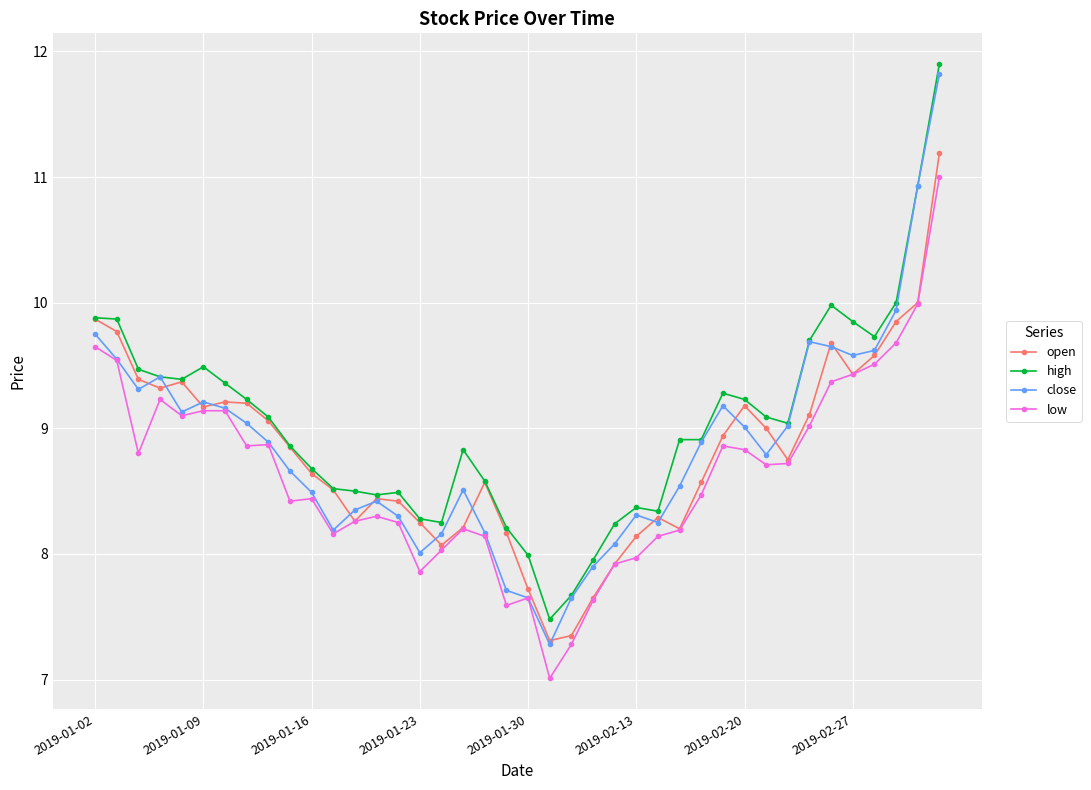

What is the value of the open point at the 34th from the left?

9.1